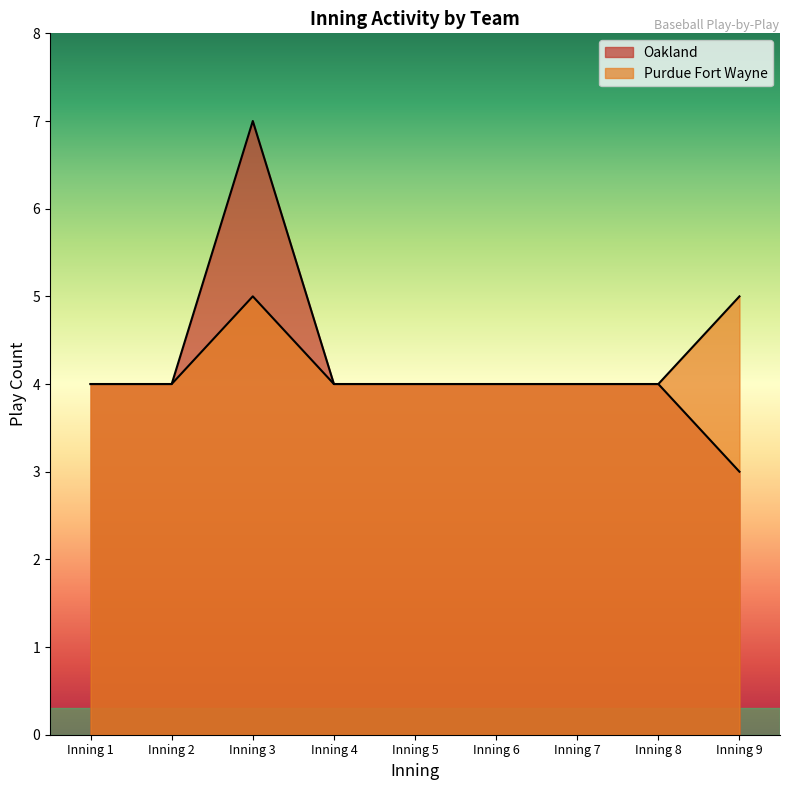

How many lines are shown in the chart?

2